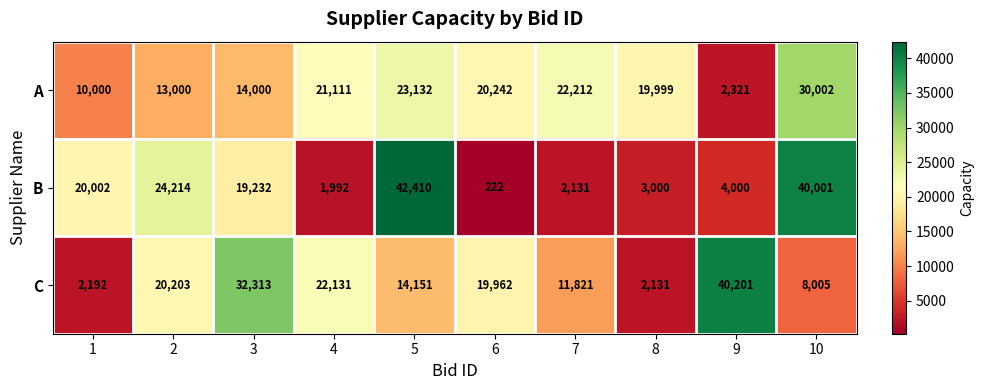

What is the maximum value for B?

42410